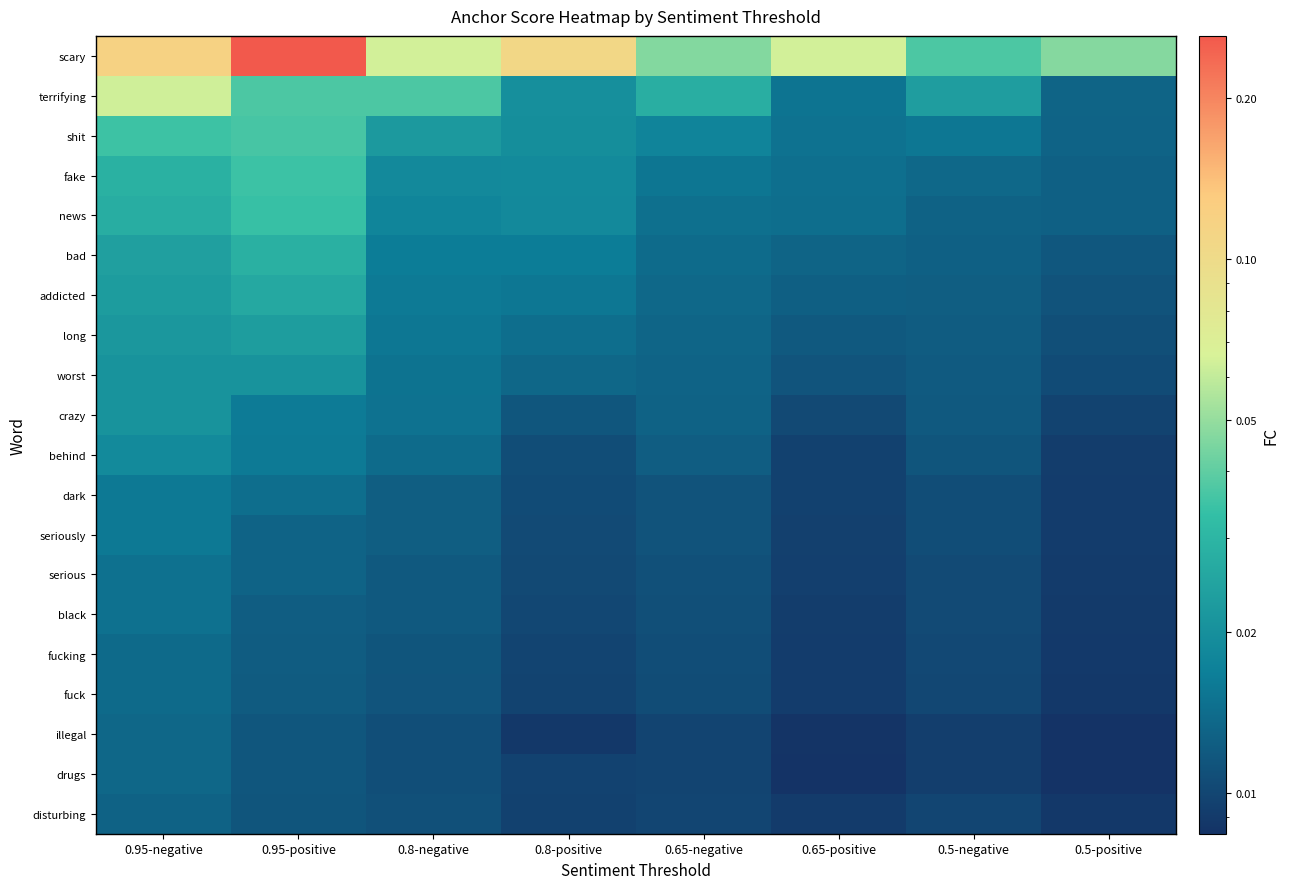

Which label corresponds to the largest value in the chart?

0.95-positive